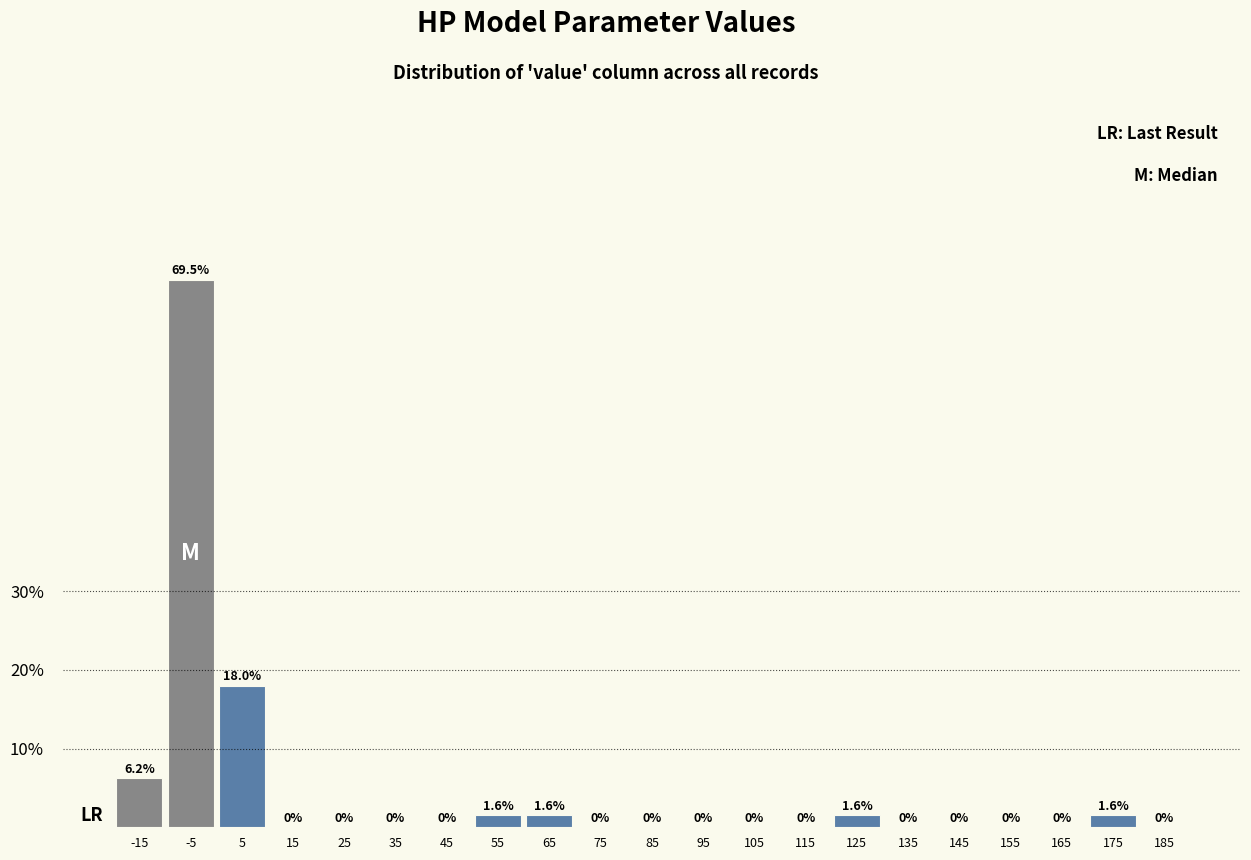

What is the maximum value shown in the chart?

69.5